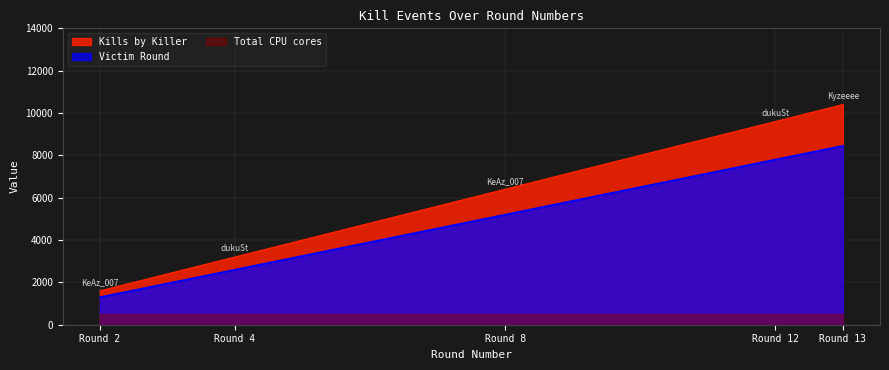

Which has a higher value, Round 4 or Round 8?

Round 8